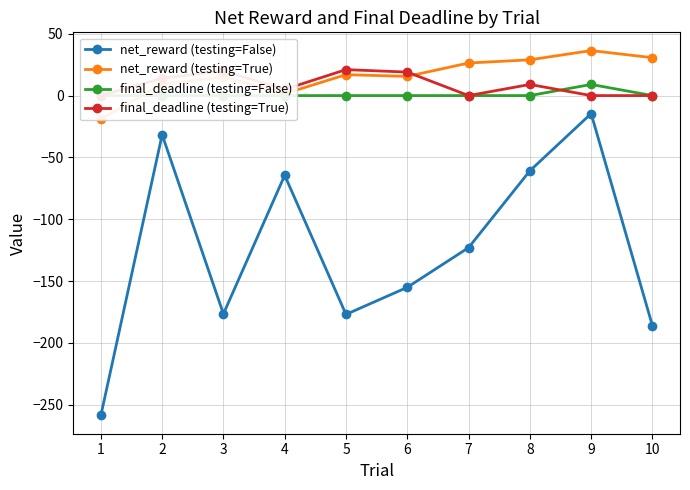

Reading right to left, list all the values displayed in this chart.

net_reward (testing=False): -186.1	-14.6	-60.8	-123.0	-155.1	-177.0	-64.5	-176.5	-31.6	-258.7
net_reward (testing=True): 30.6	36.4	28.9	26.3	15.5	16.9	1.5	15.1	9.2	-19.0
final_deadline (testing=False): 0.0	9.0	0.0	0.0	0.0	0.0	0.0	0.0	0.0	0.0
final_deadline (testing=True): 0.0	0.0	9.0	0.0	19.0	21.0	5.0	20.0	14.0	0.0